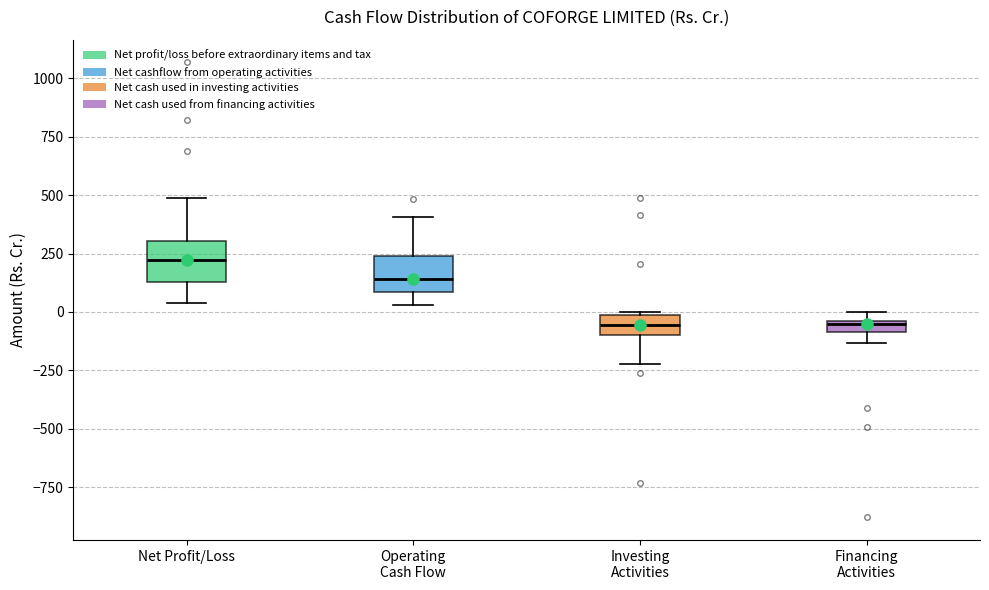

Where is the upper edge of the box for Financing Activities on the y-axis? The values are not printed on the chart, so give them approximately, as read against the axis.

-50